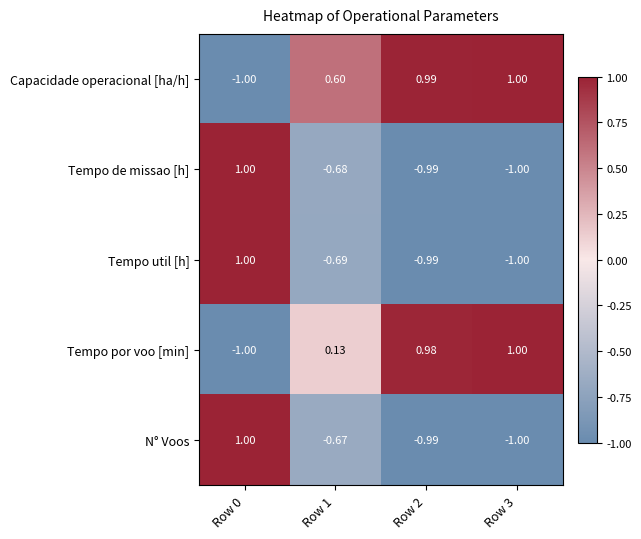

Rank the series at Row 1 from lowest to highest value.

Tempo util [h], Tempo de missao [h], N° Voos, Tempo por voo [min], Capacidade operacional [ha/h]